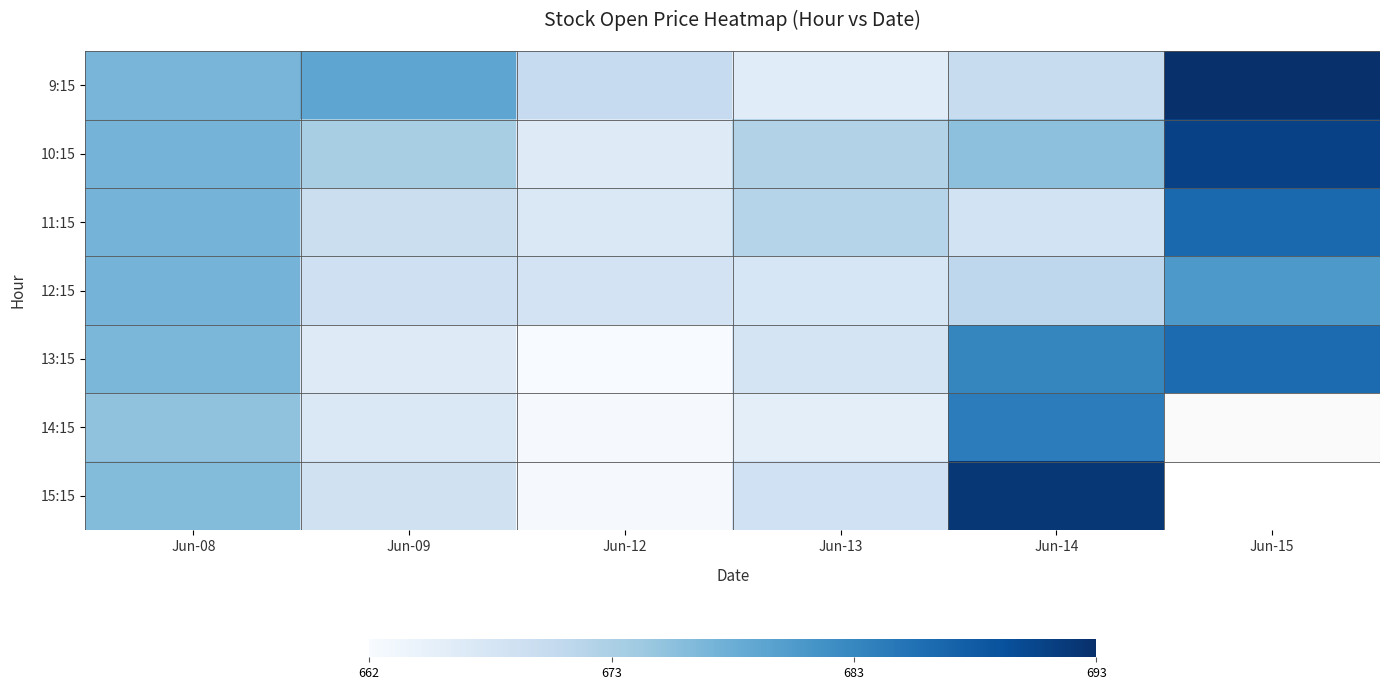

True or false: 10:15 has a value of 677.0 at Jun-08.

True